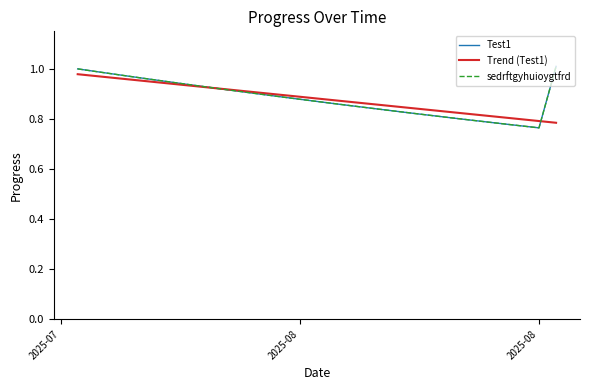

Does the chart display data point markers on the line(s)?

No